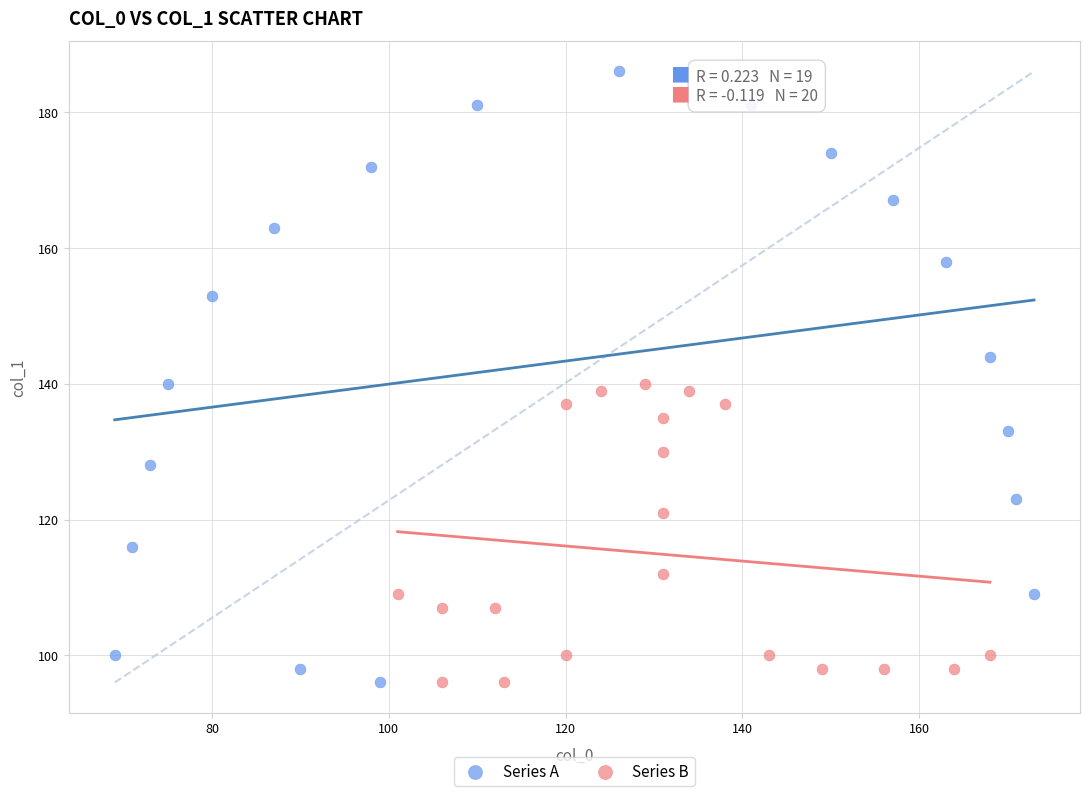

Which series has the widest spread of Y values?

Series A